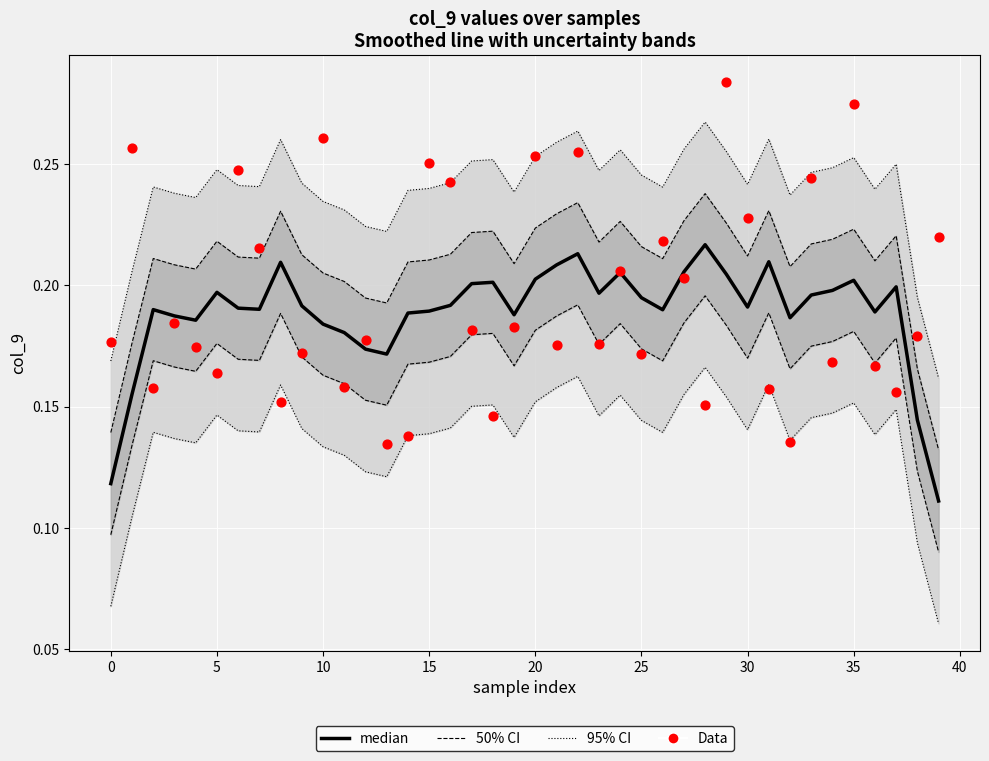

Is the value of median at 15 greater than the value of 50% CI at 21?

No